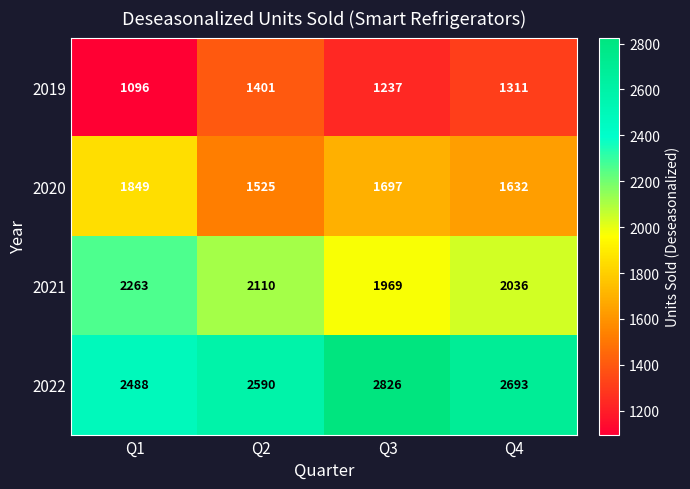

At which category does the chart reach its peak across all series?

Q3